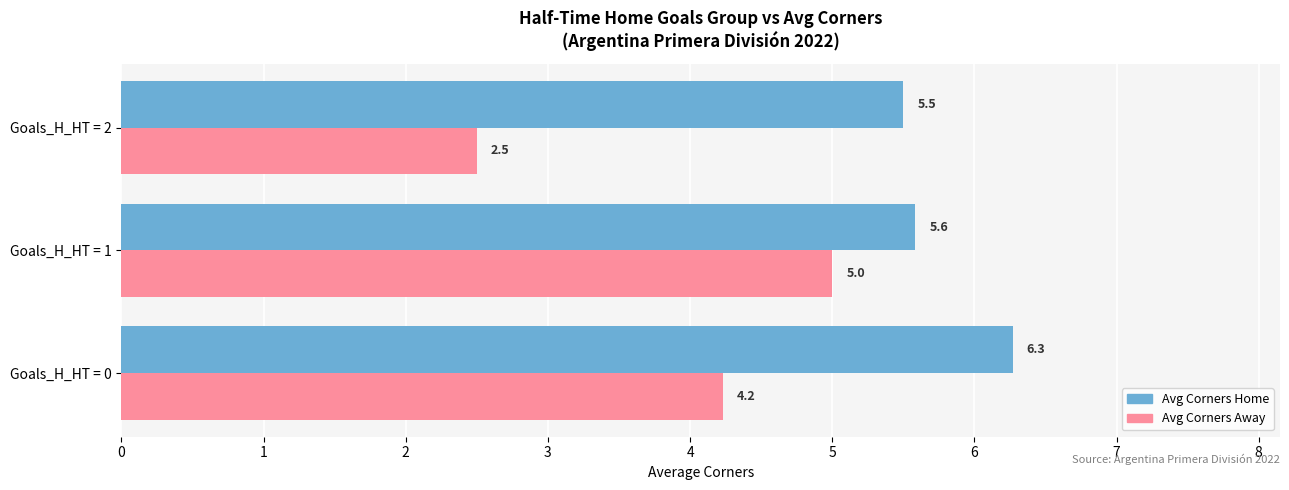

What is the total value across all series at Goals_H_HT = 1?

10.6